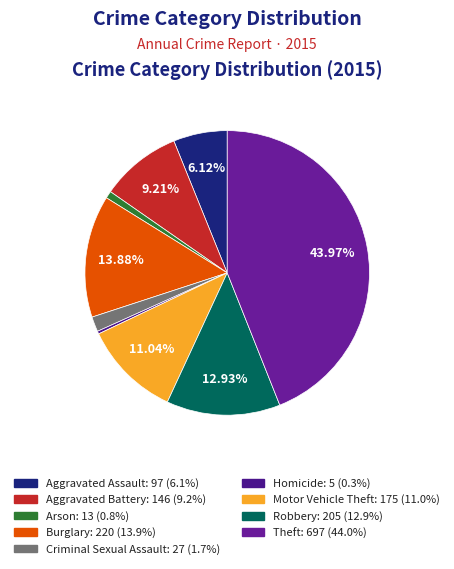

Rank the categories by value from highest to lowest.

Theft, Burglary, Robbery, Motor Vehicle Theft, Aggravated Battery, Aggravated Assault, Criminal Sexual Assault, Arson, Homicide